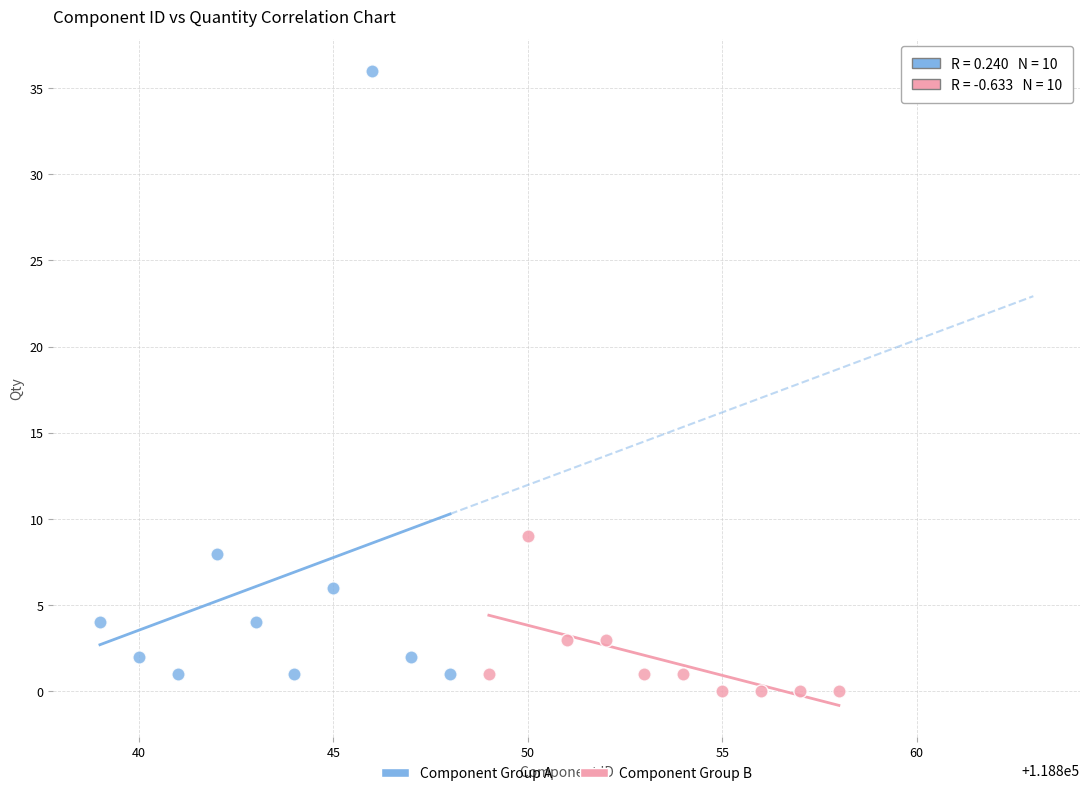

Which series has the widest spread of Y values?

Component Group A